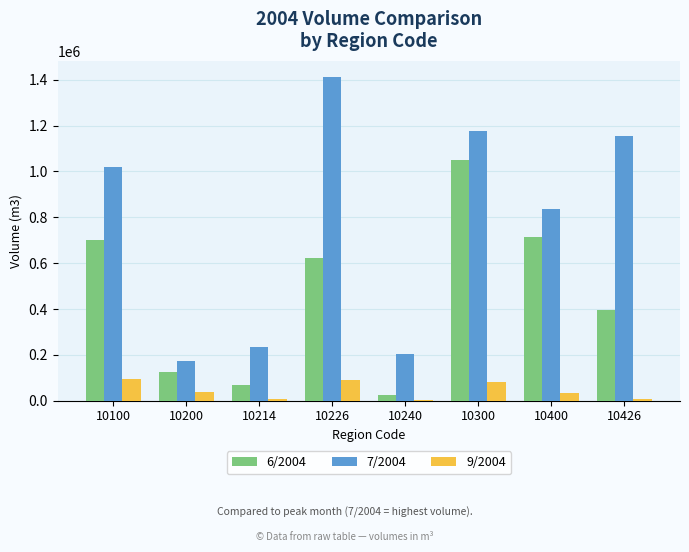

How many categories are shown in the chart?

8